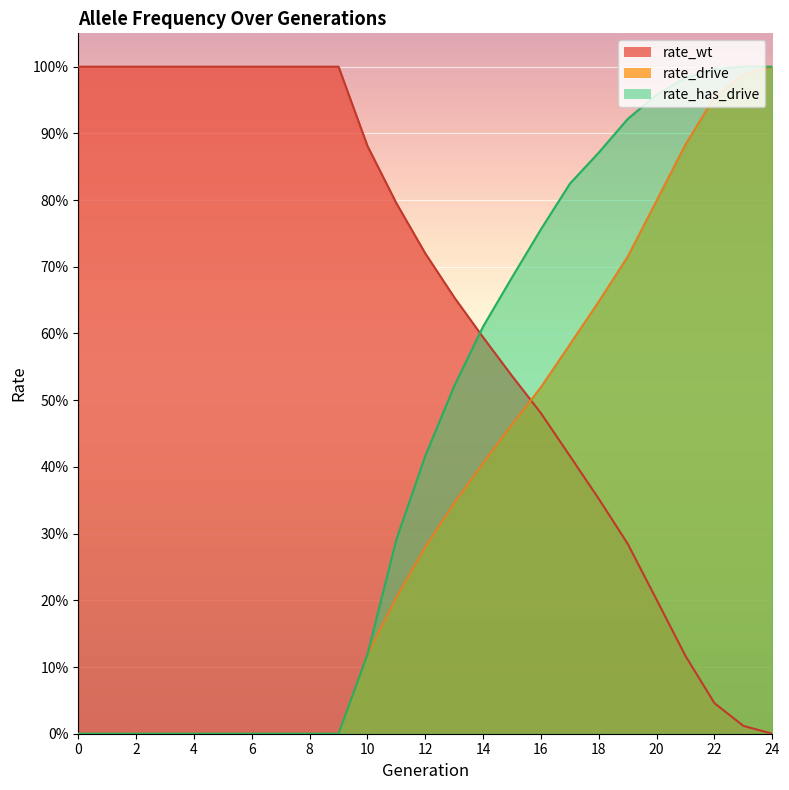

The rate_drive series shows 0.4 at 6. True or false?

False